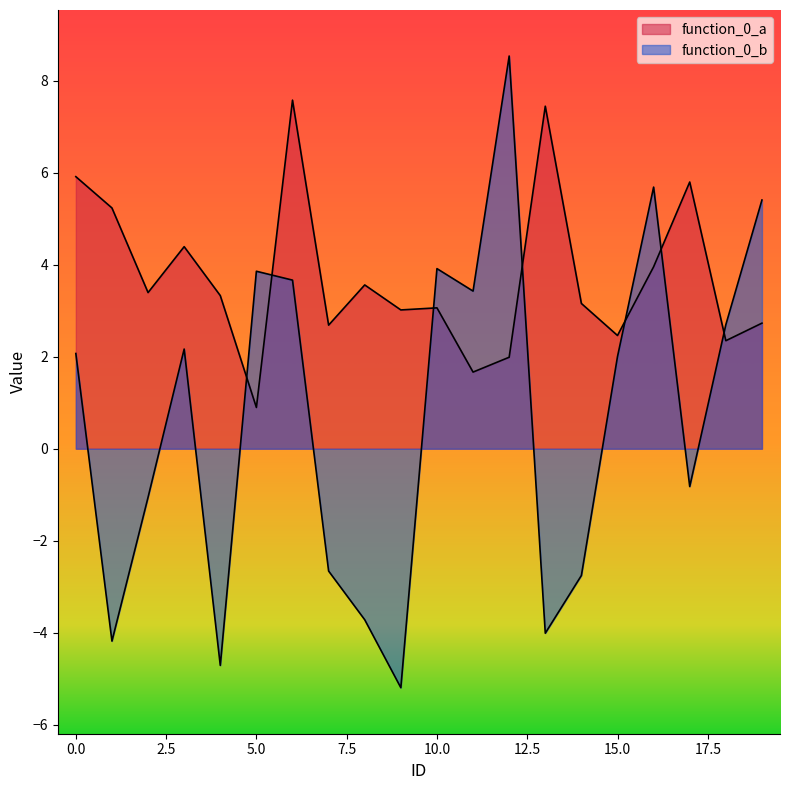

What is the difference between the second highest and second lowest values in the function_0_a series?

5.8